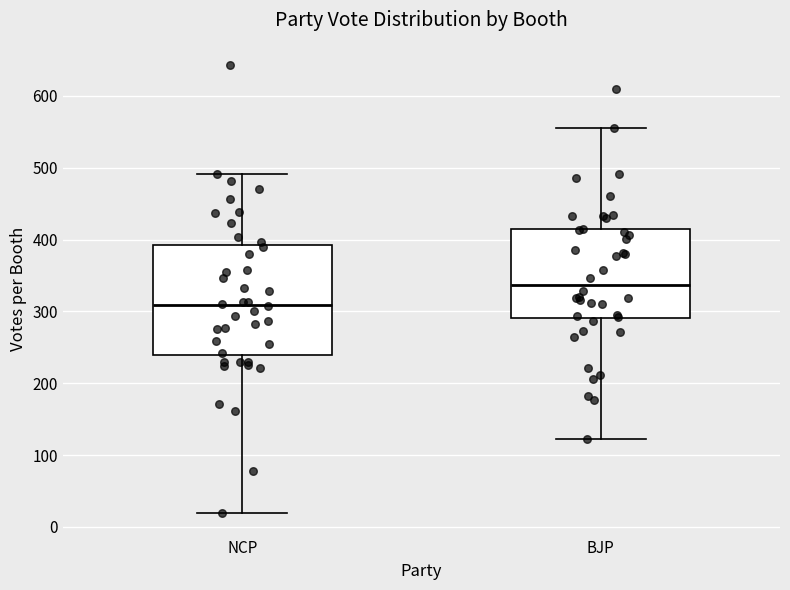

Comparing the boxes themselves (not the whiskers), which one is the tallest?

NCP